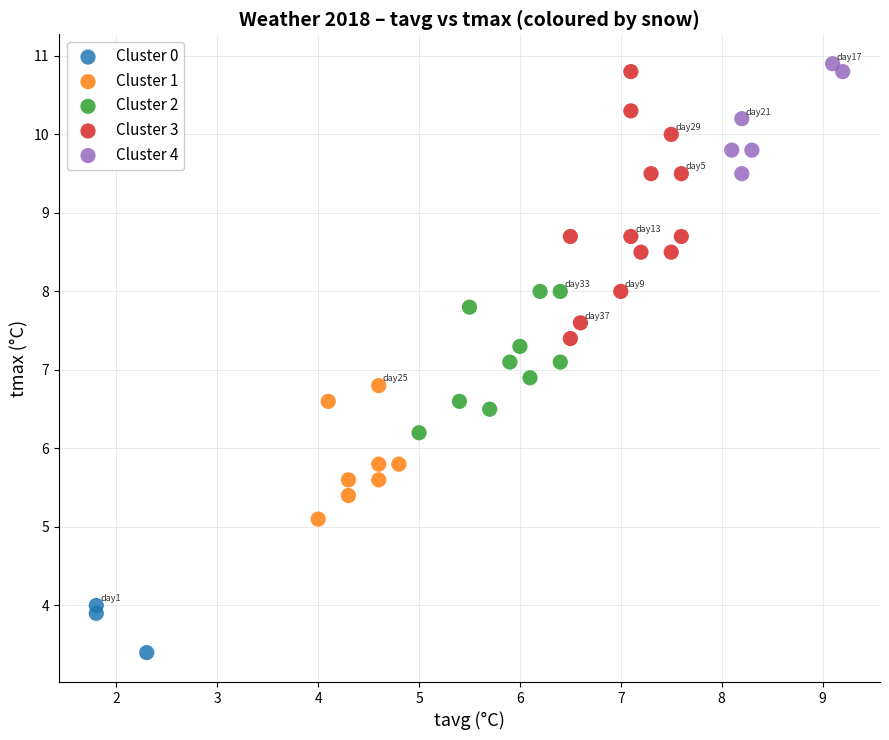

Which series reaches the minimum Y coordinate?

Cluster 0